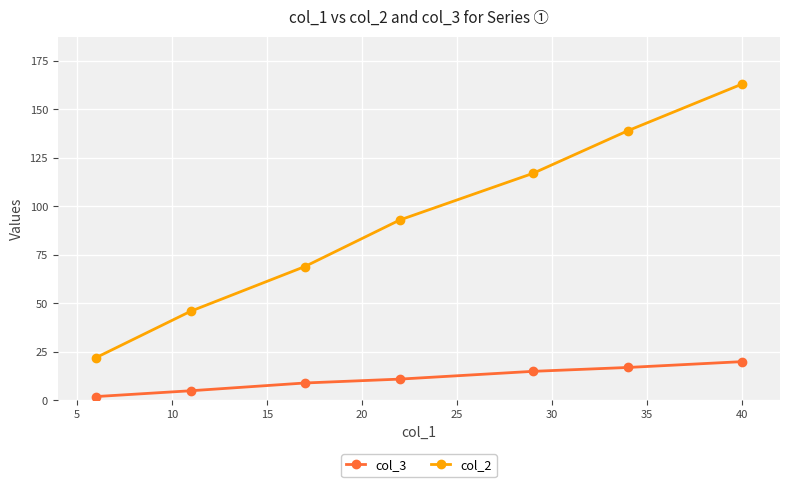

What are all the series names shown in the legend?

col_3, col_2